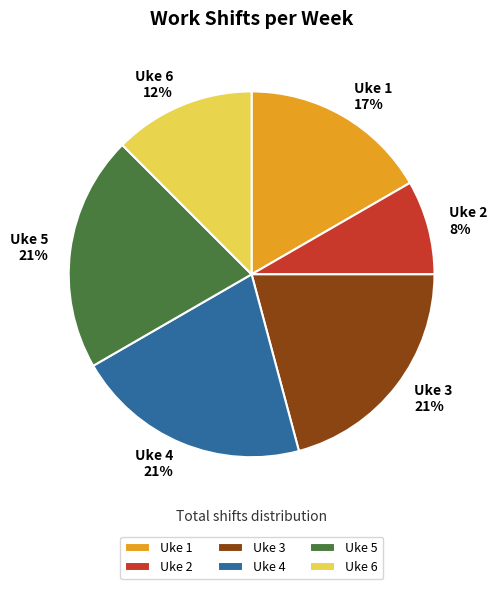

To the nearest percent, what portion does Uke 5 represent?

21%